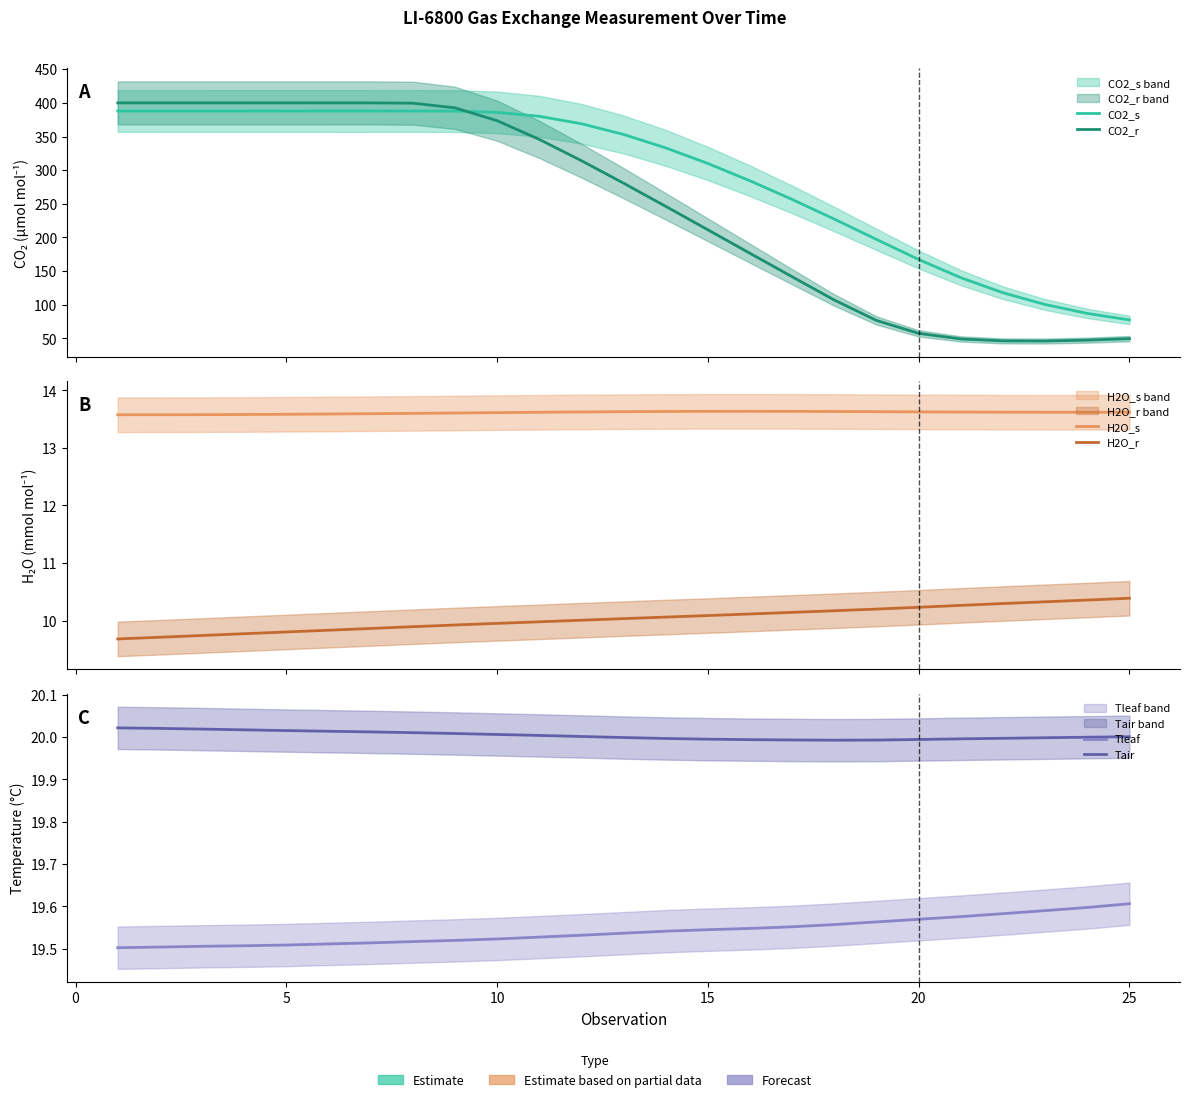

How many interior local valleys does the Tair series have?

1